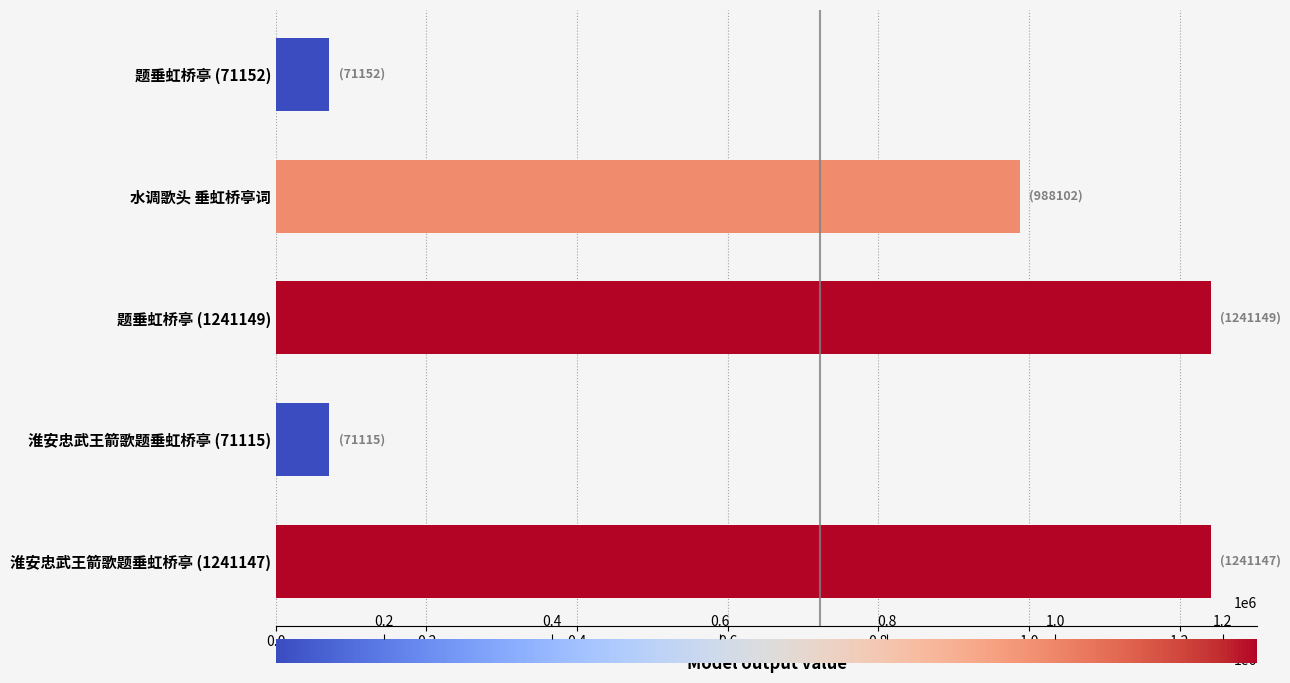

What is the minimum value shown in the chart?

71115